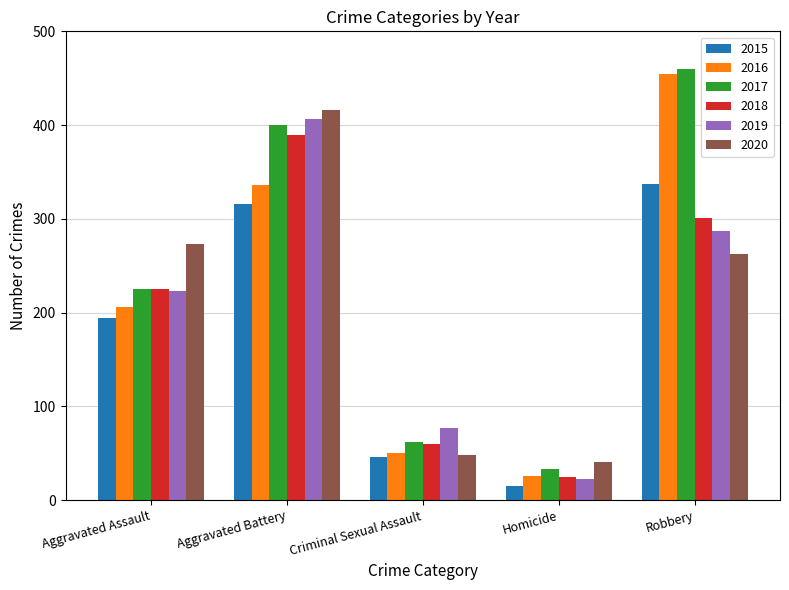

Reading right to left, extract all data points from this chart.

2015: Robbery=337	Homicide=15	Criminal Sexual Assault=46	Aggravated Battery=316	Aggravated Assault=194
2016: Robbery=454	Homicide=26	Criminal Sexual Assault=50	Aggravated Battery=336	Aggravated Assault=206
2017: Robbery=460	Homicide=33	Criminal Sexual Assault=62	Aggravated Battery=400	Aggravated Assault=225
2018: Robbery=301	Homicide=25	Criminal Sexual Assault=60	Aggravated Battery=389	Aggravated Assault=225
2019: Robbery=287	Homicide=22	Criminal Sexual Assault=77	Aggravated Battery=407	Aggravated Assault=223
2020: Robbery=263	Homicide=41	Criminal Sexual Assault=48	Aggravated Battery=416	Aggravated Assault=273